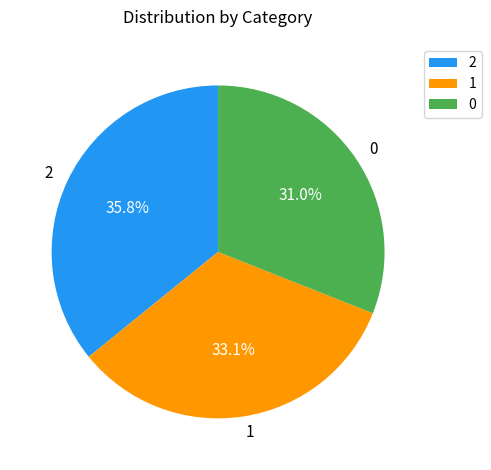

Approximately how many times larger is the value at 1 compared to 0?

1.1